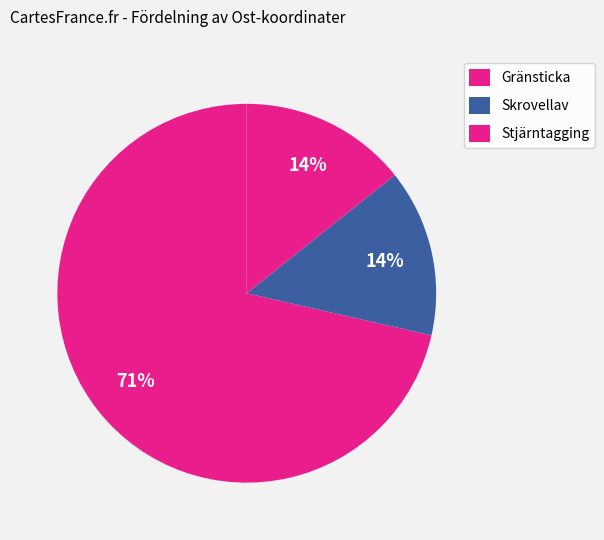

Count the number of slices in the pie.

3